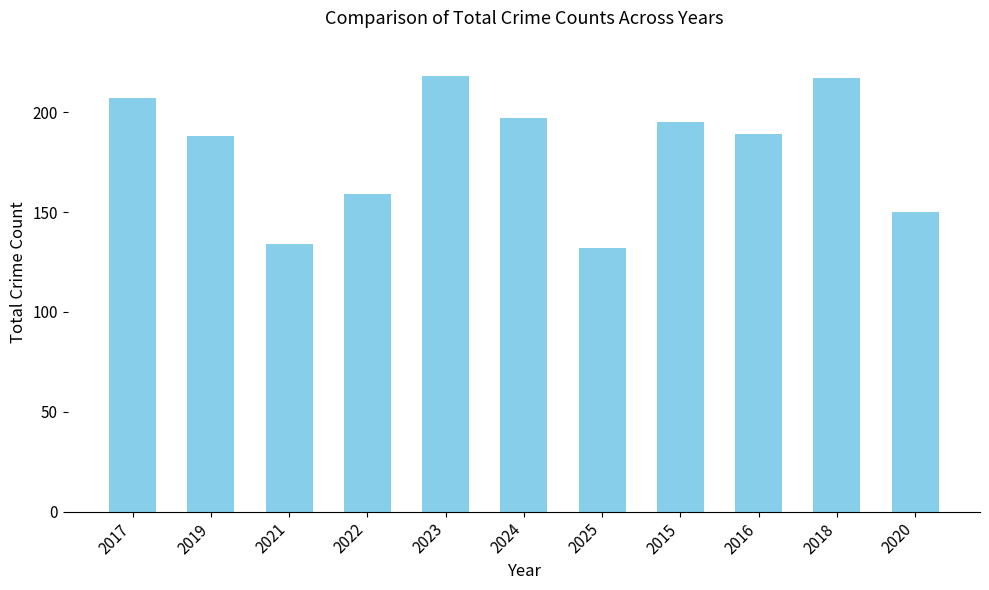

What is the change in value from 2022 to 2016?

+30